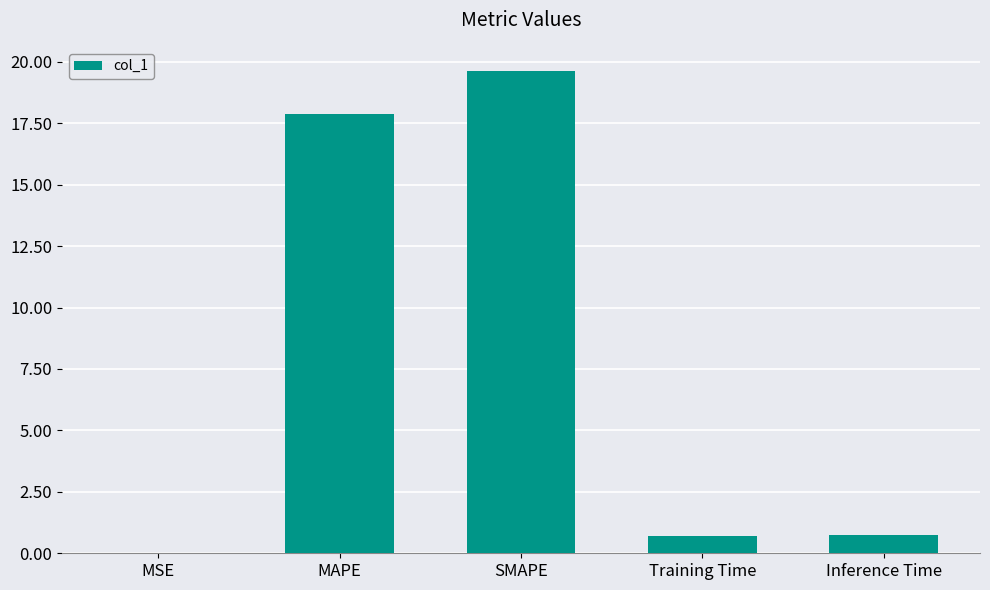

Which has a higher value, MAPE or SMAPE?

SMAPE